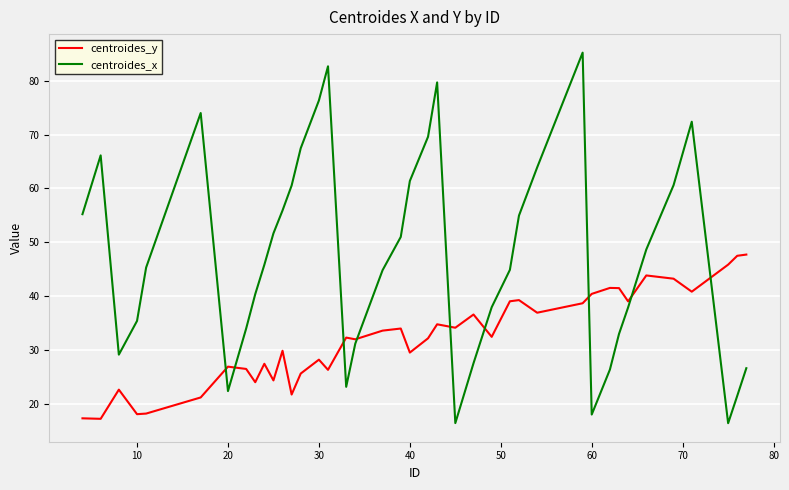

In centroides_x, how many points are higher than both neighbors (excluding endpoints)?

6